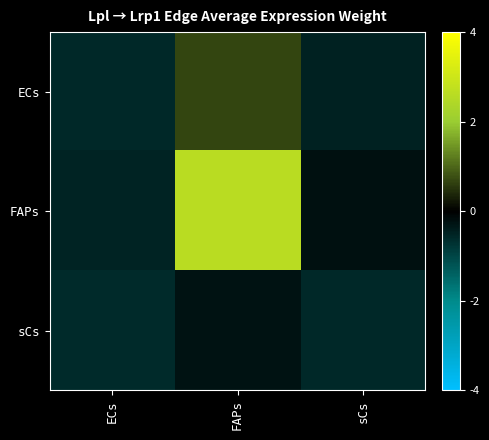

Rank the series by their average value, from lowest to highest.

sCs, ECs, FAPs